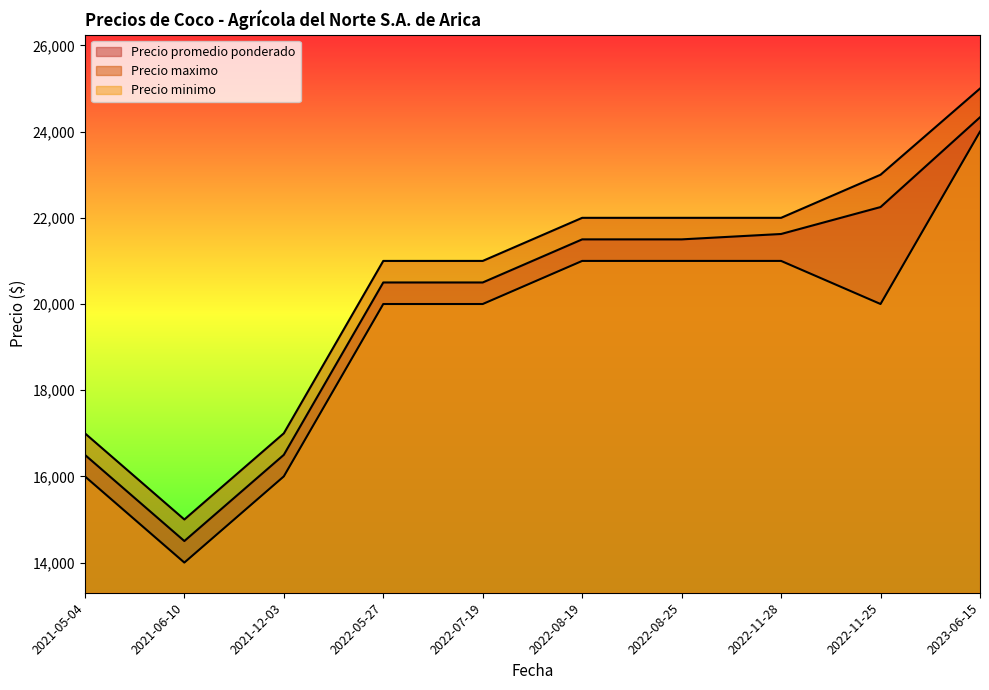

True or false: Precio maximo and Precio minimo intersect in this chart.

False